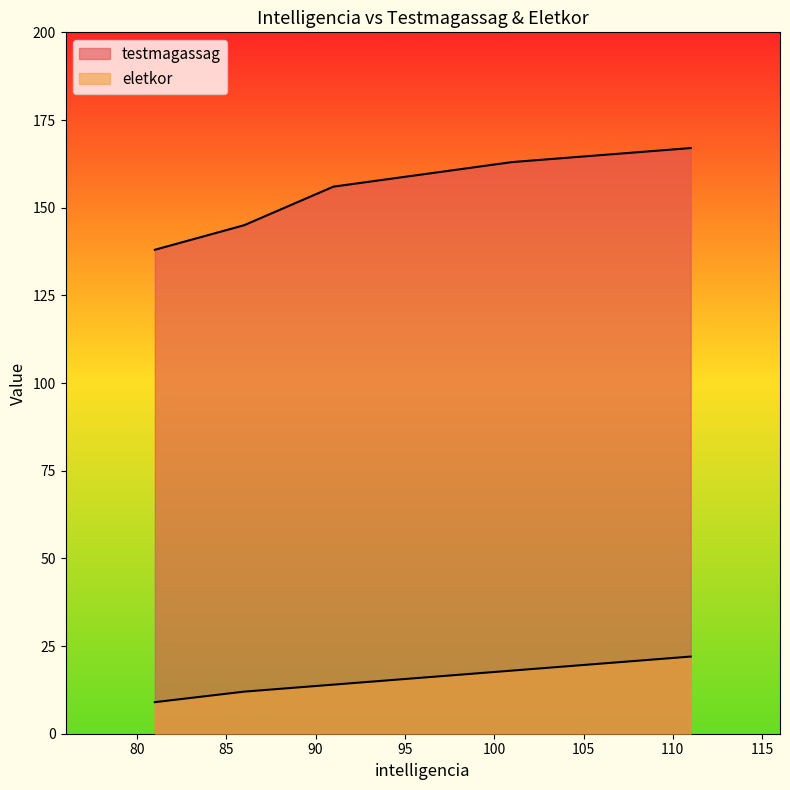

True or false: testmagassag and eletkor cross at least once.

False